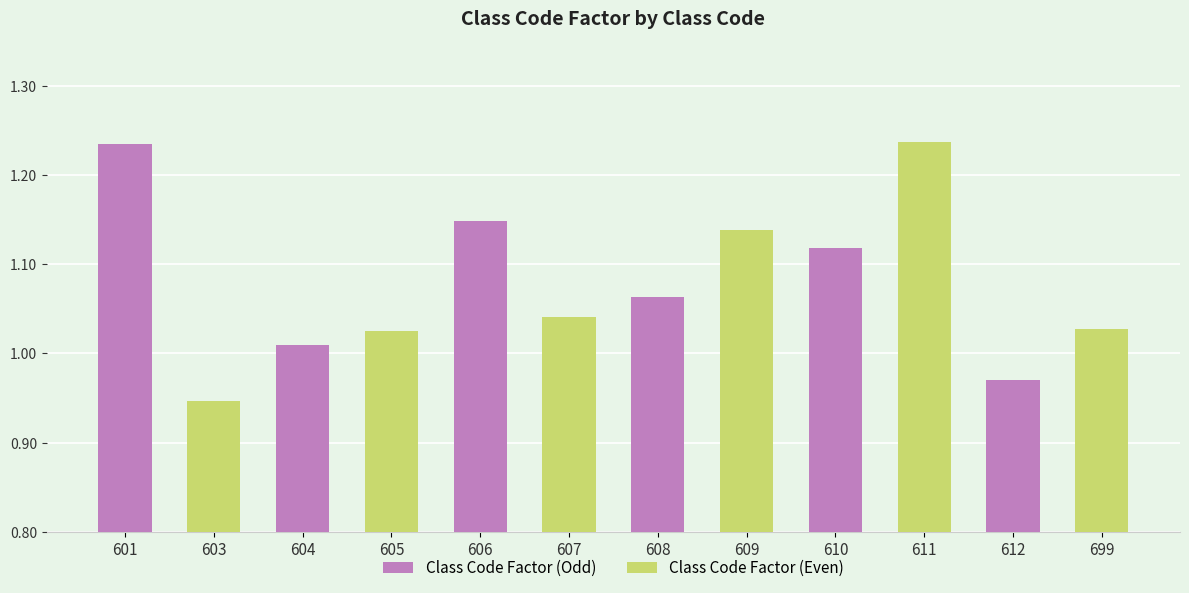

Which series changed the most between 601 and 610?

Class Code Factor (Even)